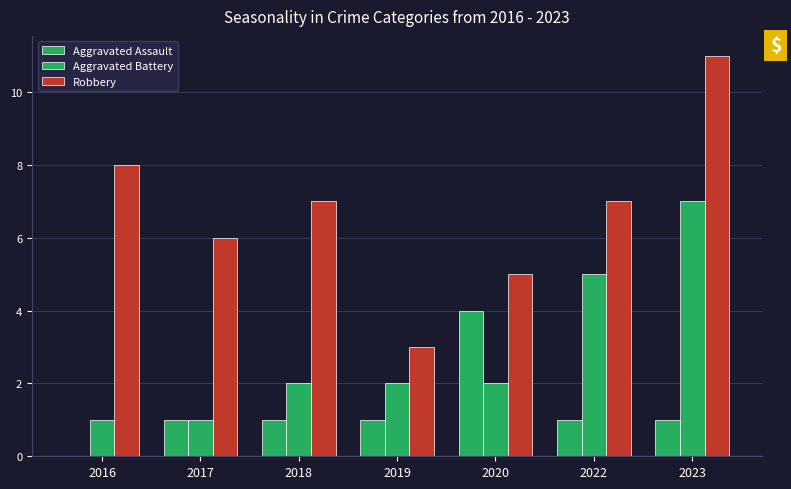

Are the bars horizontal?

No